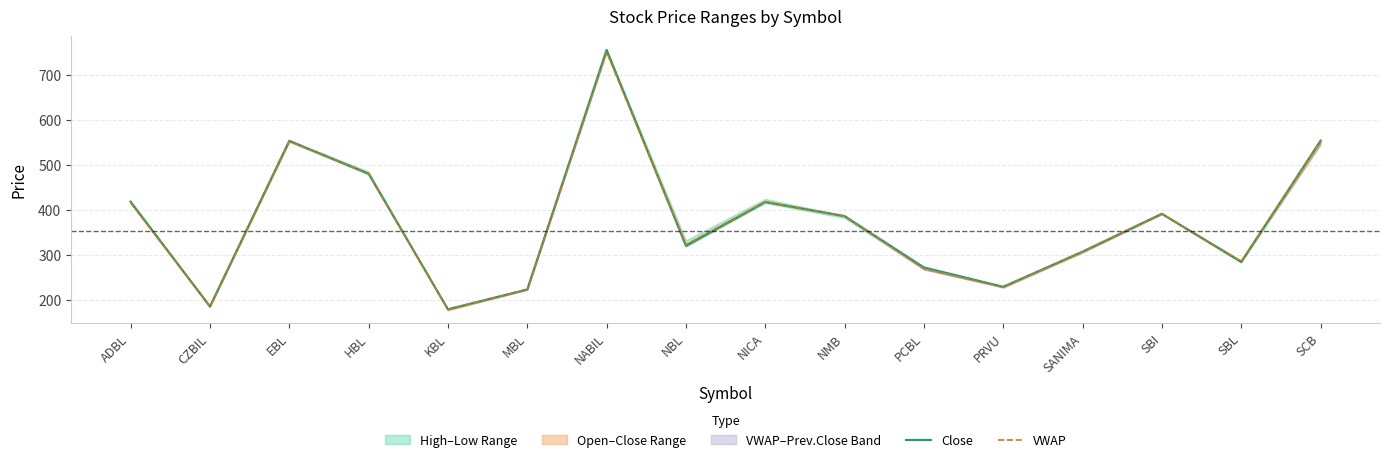

Is the value of VWAP at NMB greater than the value of Close at NMB?

No